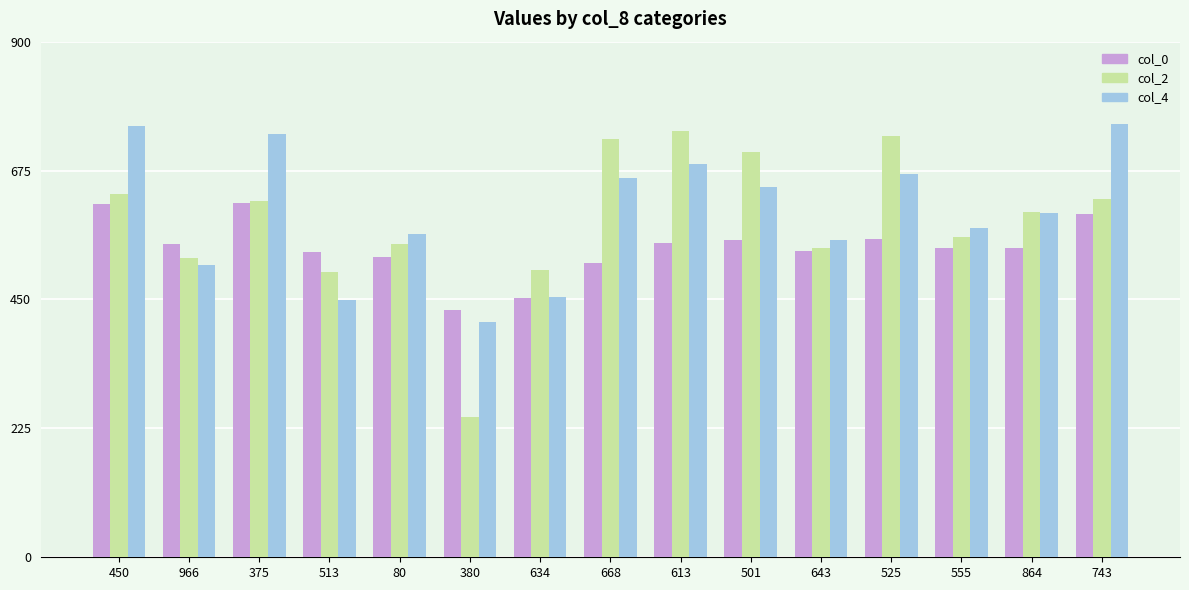

What is the difference between the highest and lowest values at 634?

47.5